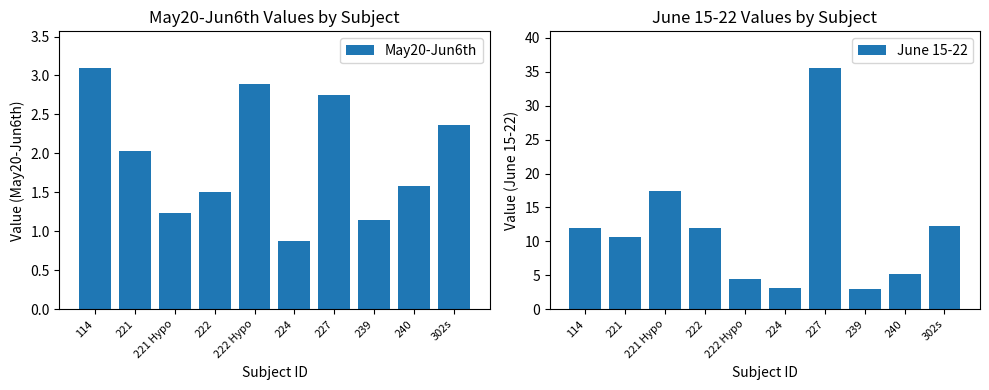

What is the label of the 5th bar from the right?

224